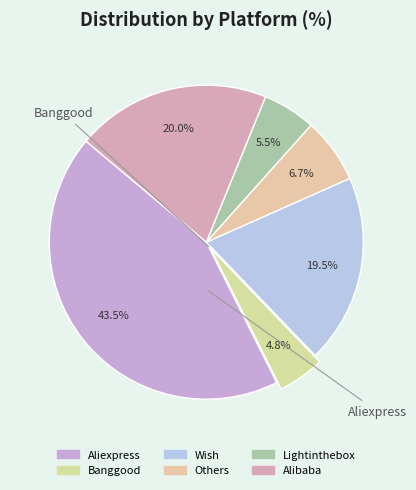

To the nearest percent, what percentage of the pie is Others?

7%